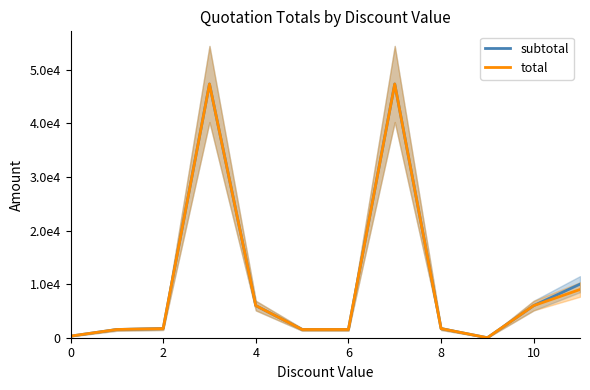

Rank the series by their average value, from highest to lowest.

subtotal, total